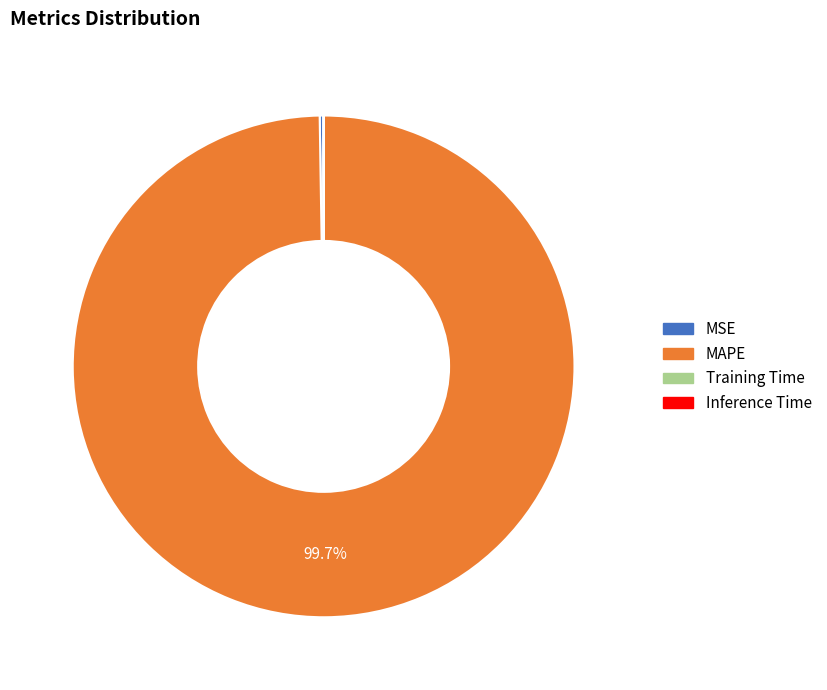

Which category has the biggest portion of the pie?

MAPE